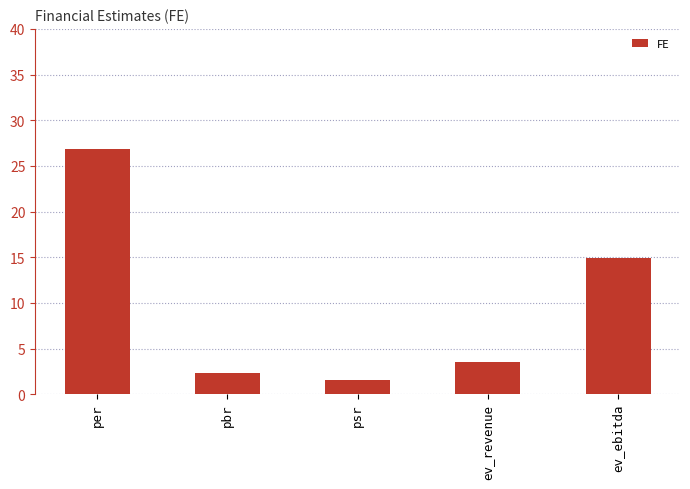

The chart shows a value of 2.3 at pbr. True or false?

True